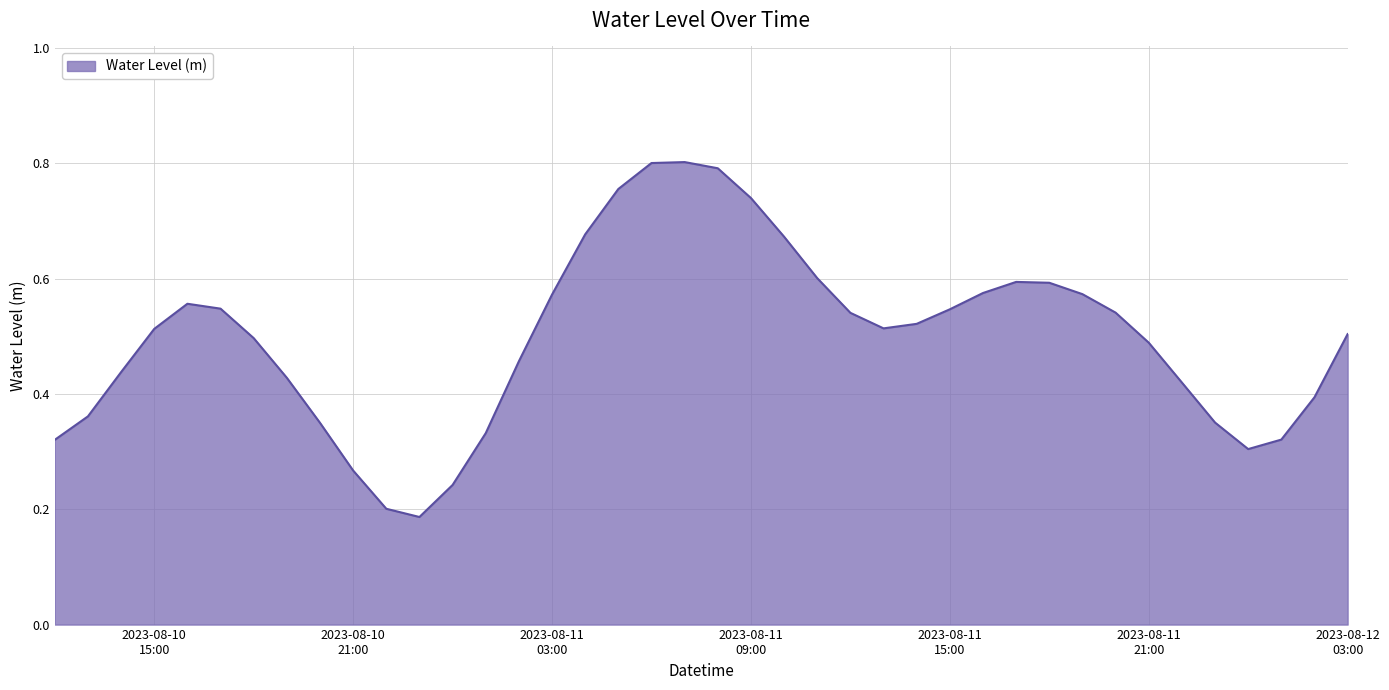

How many interior local peaks (higher than both neighbors) does the data have?

3